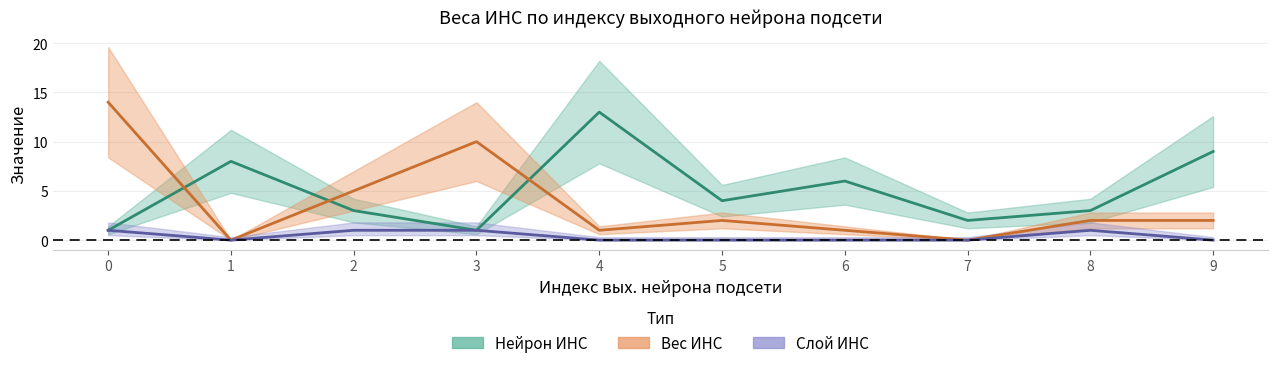

Count the number of data series in this chart.

3